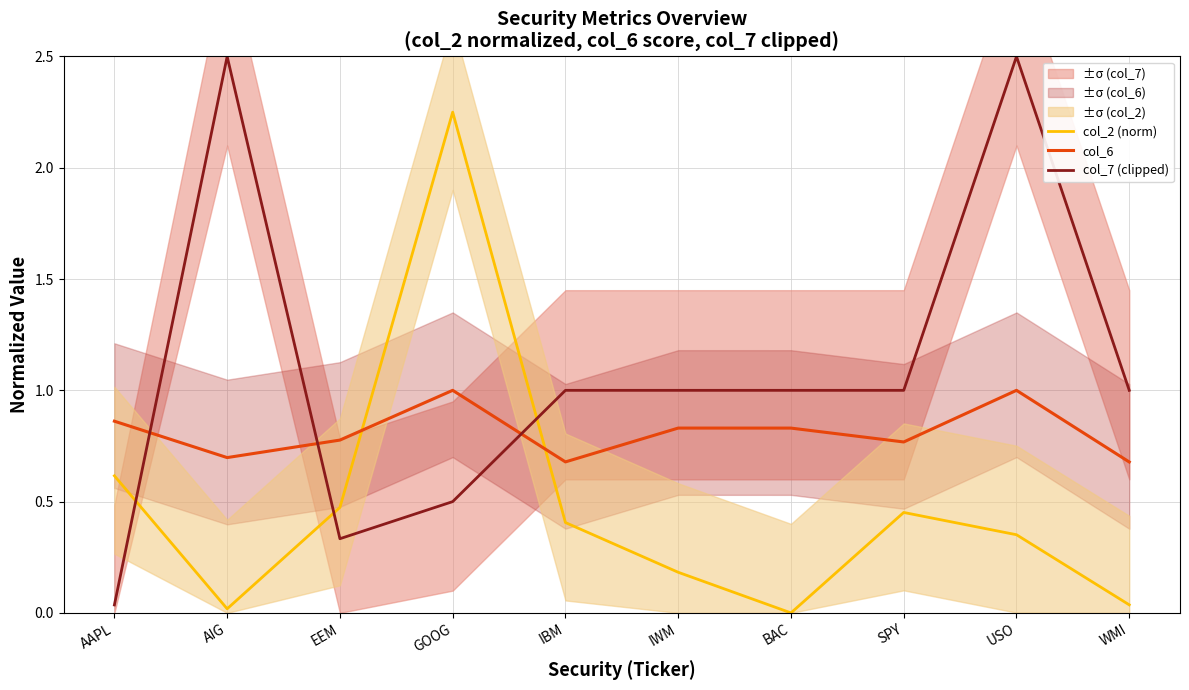

How many series are shown in this chart?

3